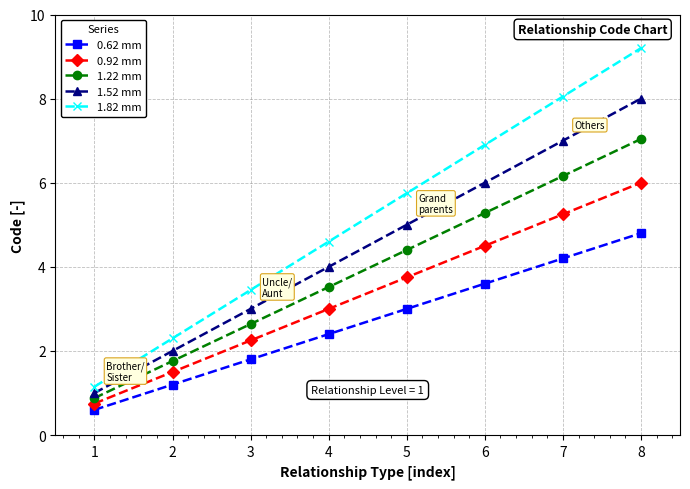

What is the maximum value for 1.22 mm?

7.0